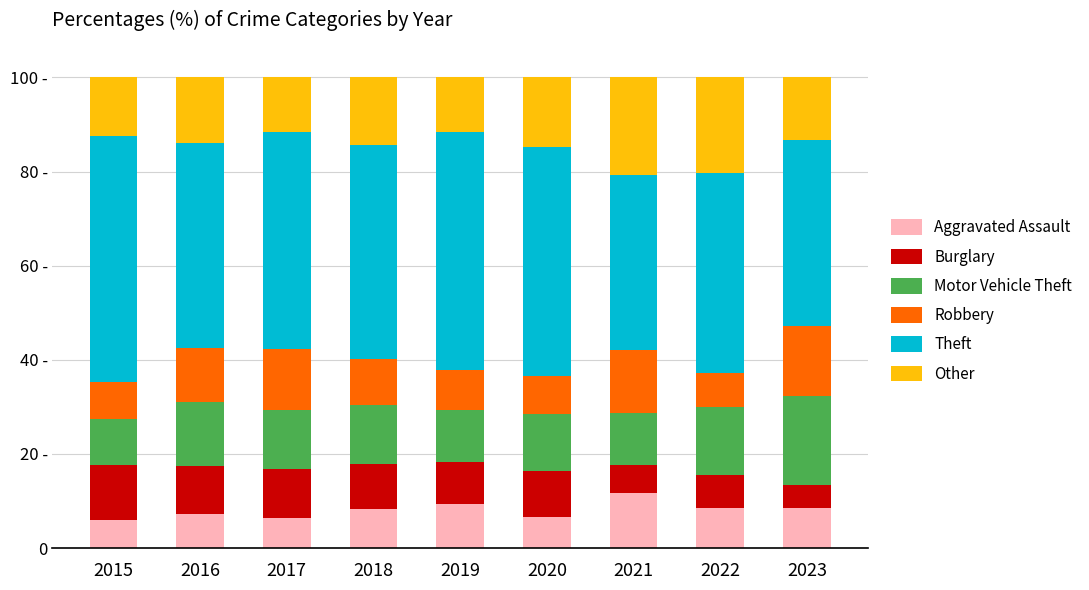

What are all the series names shown in the legend?

Aggravated Assault, Burglary, Motor Vehicle Theft, Robbery, Theft, Other